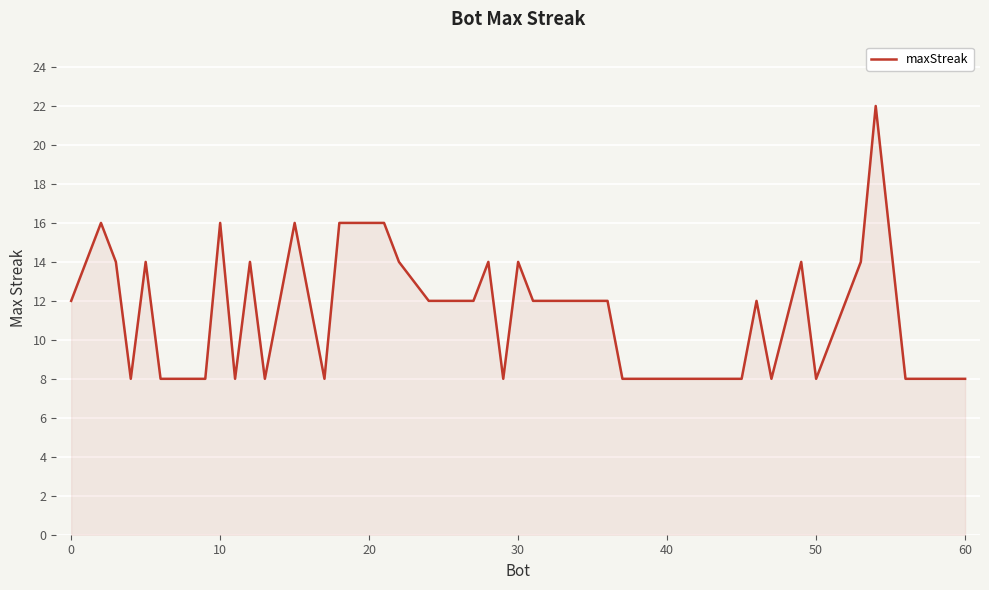

Reading right to left, list all the values displayed in this chart.

8	8	8	8	22	14	12	8	14	8	12	8	8	12	12	12	12	14	8	14	12	12	14	16	16	16	8	16	8	14	8	16	8	8	8	14	8	14	16	12